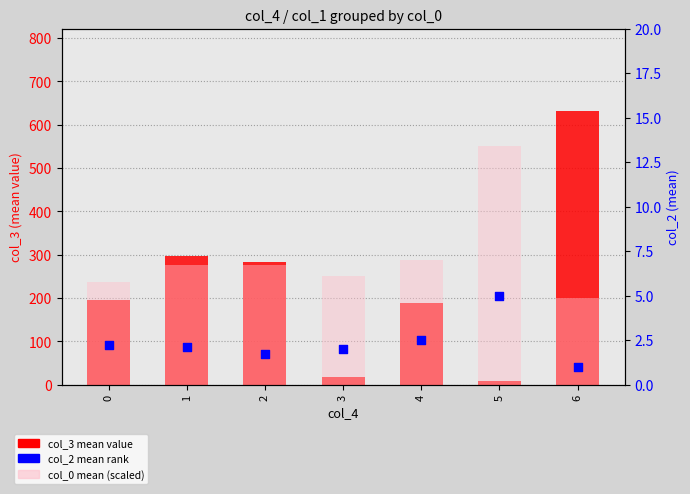

Which series has the largest total across all categories?

col_0 mean (scaled)